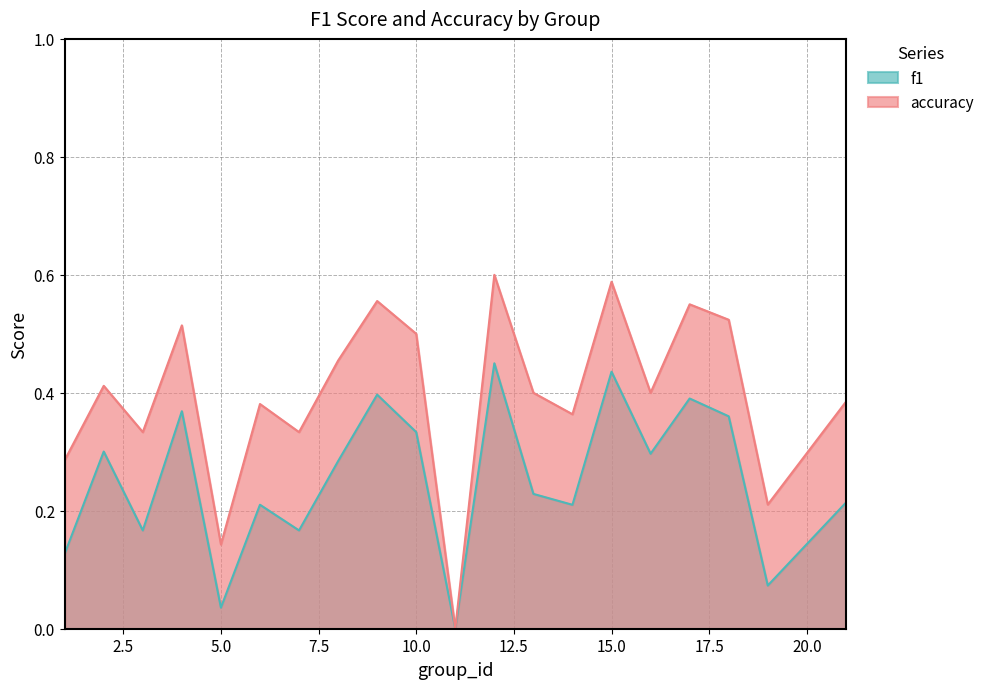

In f1, how many points are higher than both neighbors (excluding endpoints)?

7